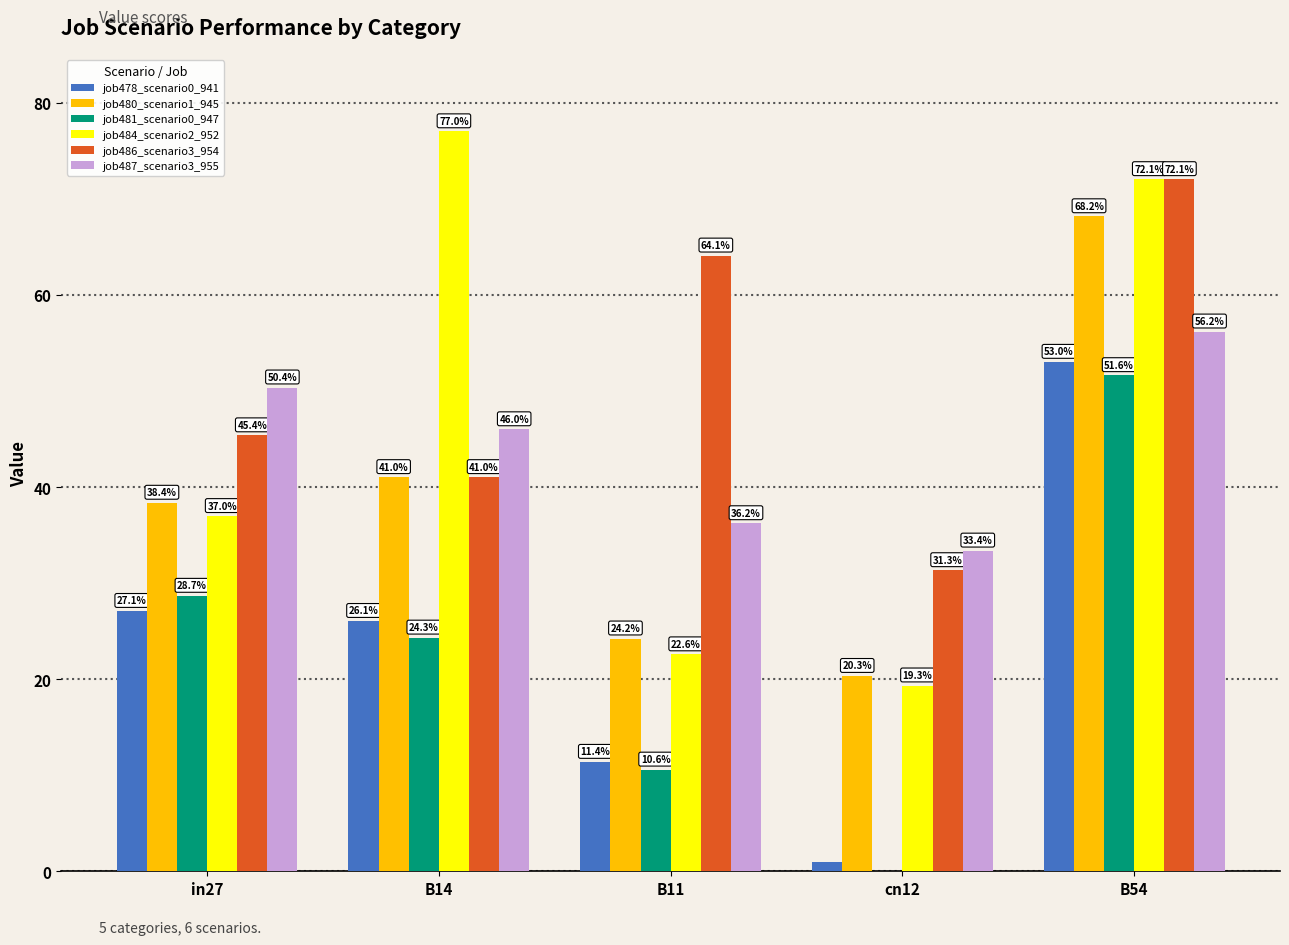

What is the label of the 3rd bar from the right?

B11